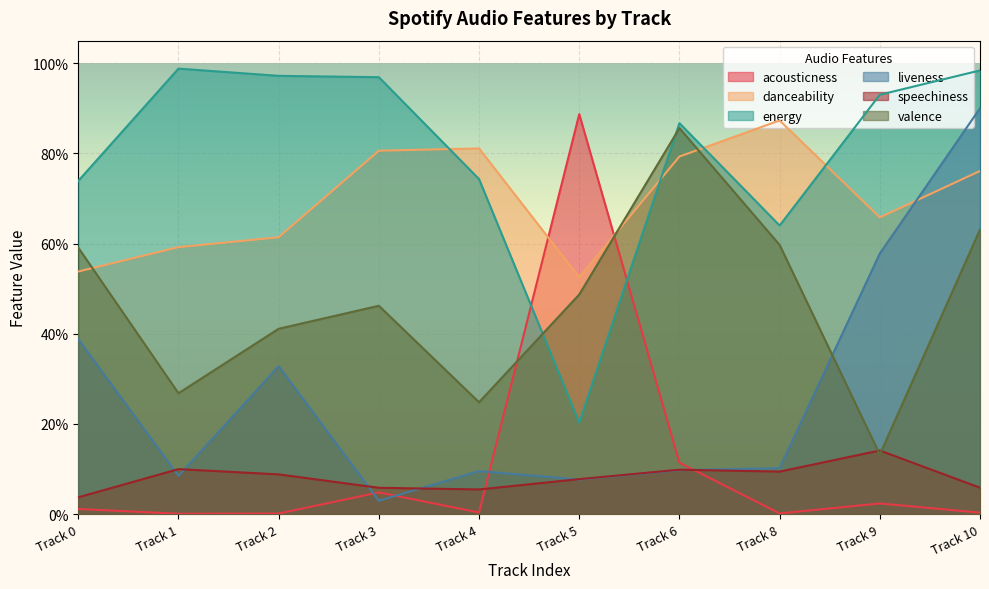

Which series has the largest range (max minus min)?

acousticness